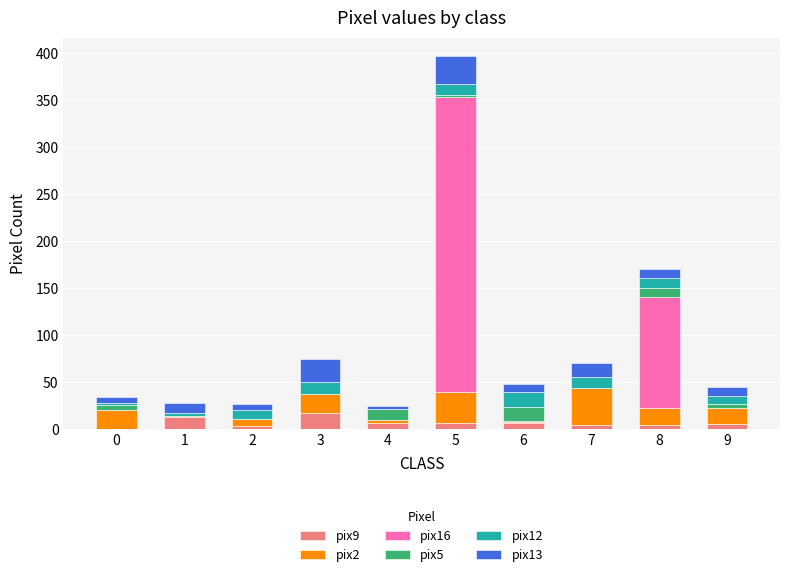

At which category is the sum across all series the highest?

5